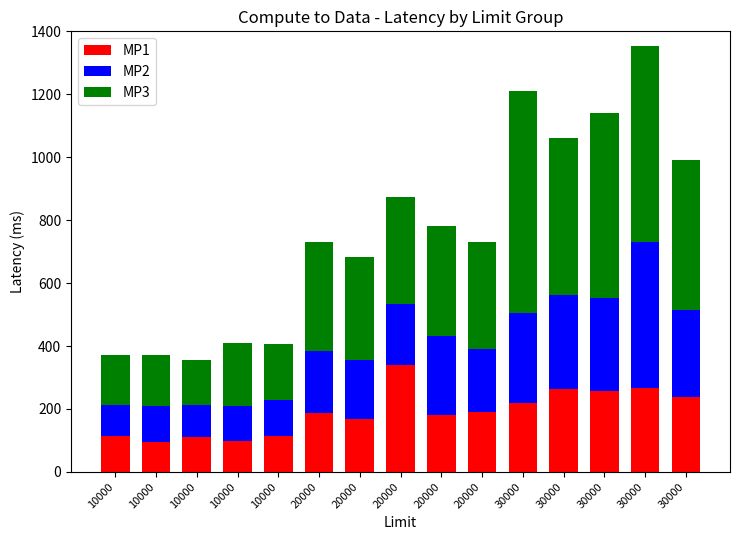

Which series changed the most between 10000 and 30000?

MP3